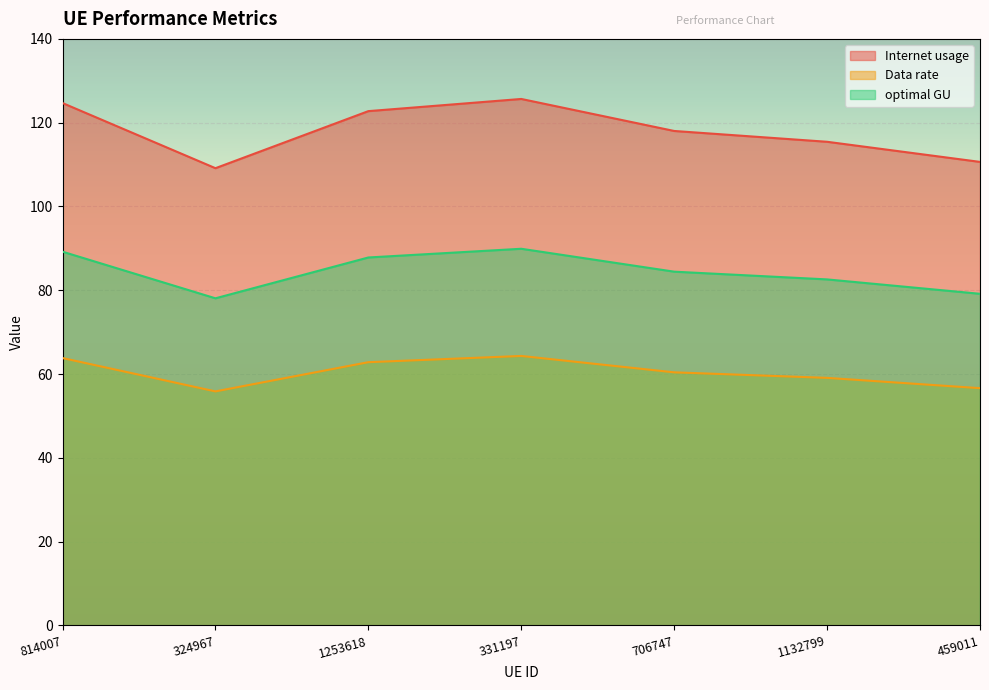

True or false: optimal GU has more than 2 interior local peaks.

False